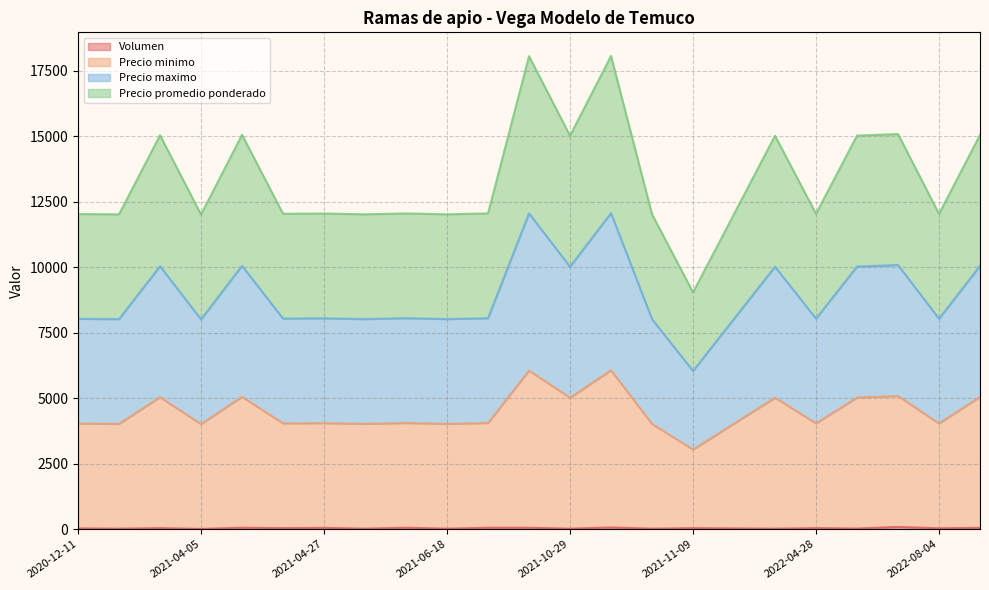

What position from the left is 2022-08-04?

22